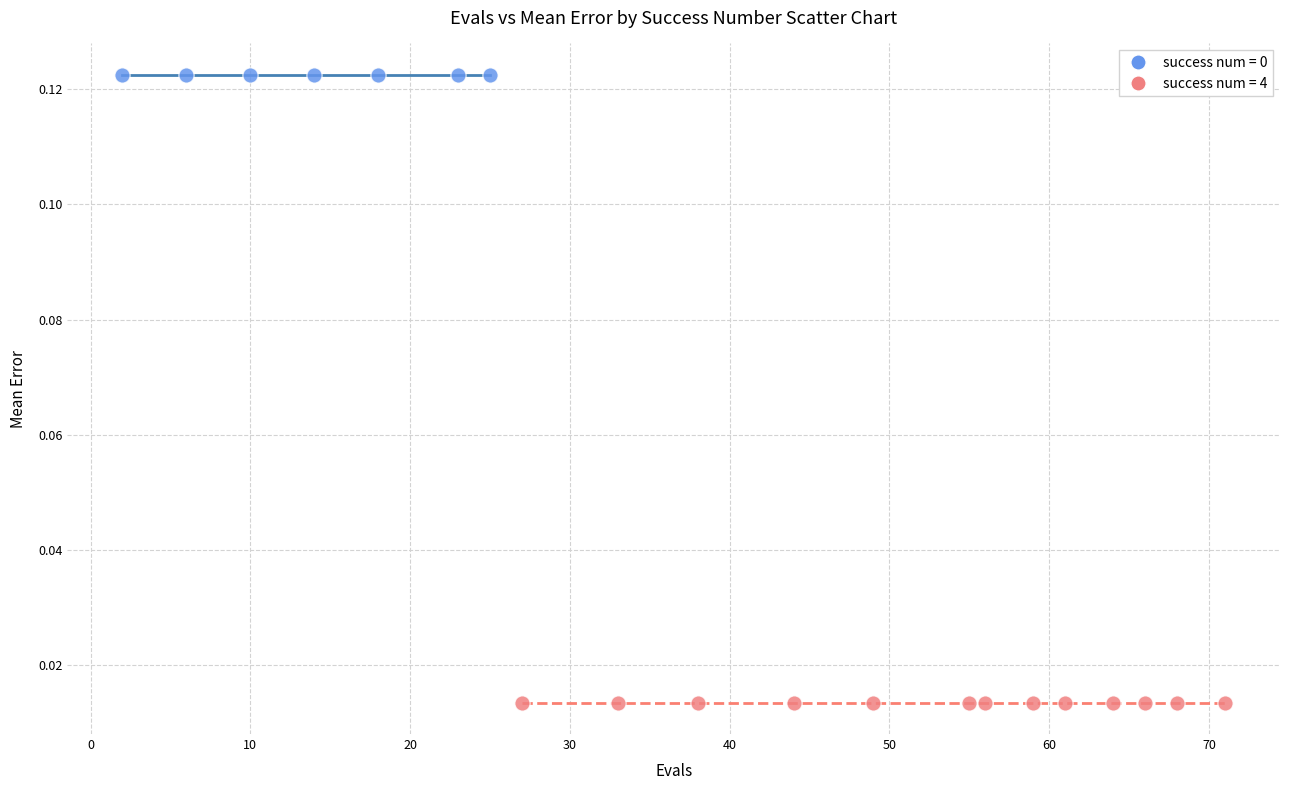

Which series reaches the minimum Y coordinate?

success num = 4